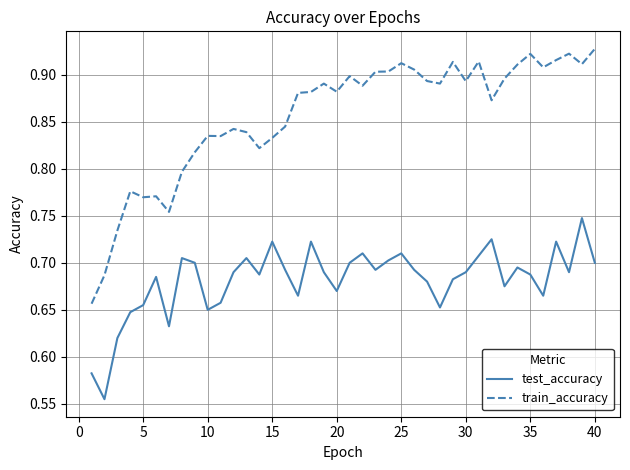

Which series has the largest total across all categories?

train_accuracy